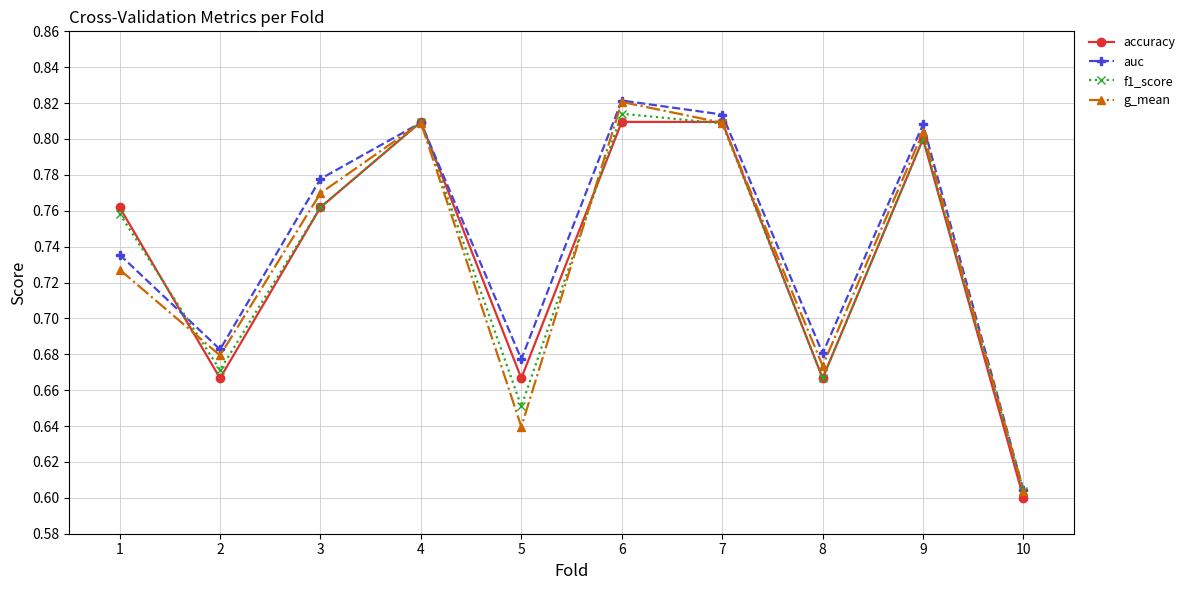

The f1_score series shows 1.1 at 6. True or false?

False